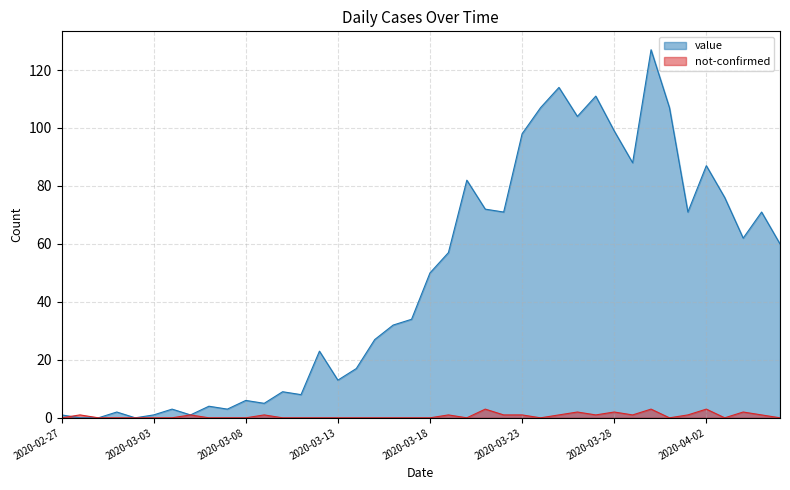

Rank the series by their maximum value, from highest to lowest.

value, not-confirmed